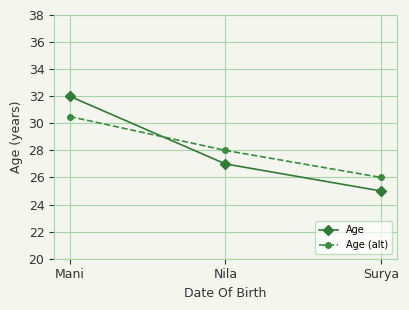

What are all the series names shown in the legend?

Age, Age (alt)